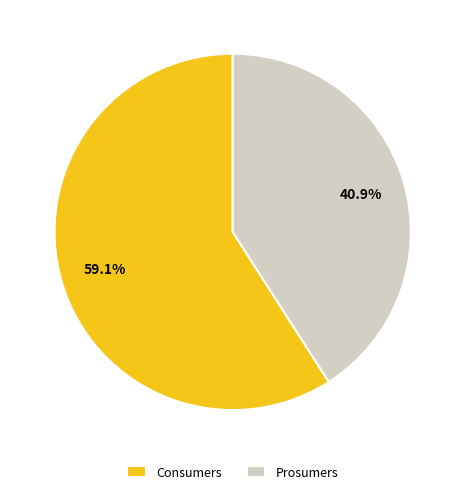

To the nearest percent, what is the difference between the largest and smallest slice percentages?

18%